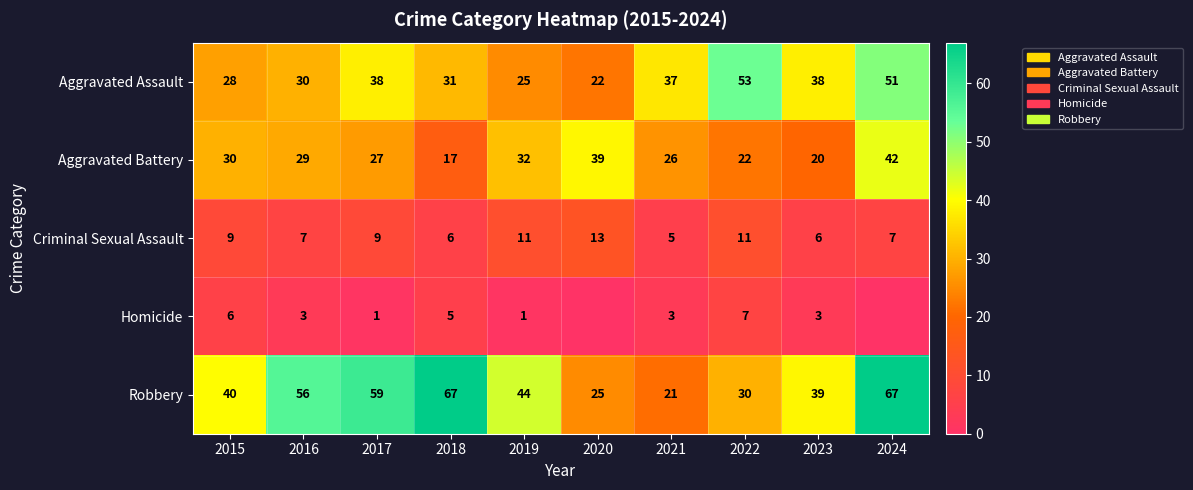

How many Criminal Sexual Assault values are between 6 and 11?

8